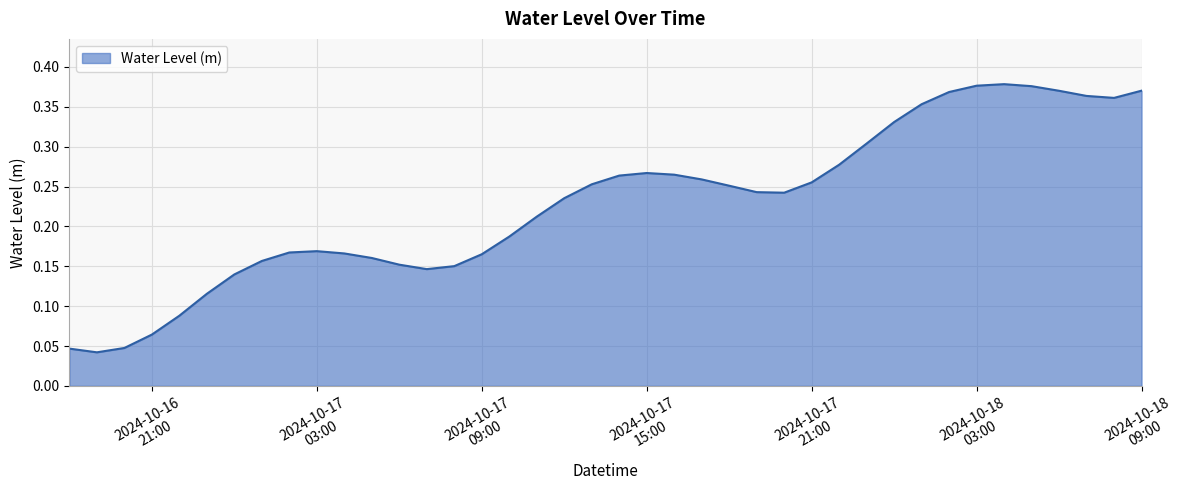

Where is the first local maximum?

2024-10-17 03:00